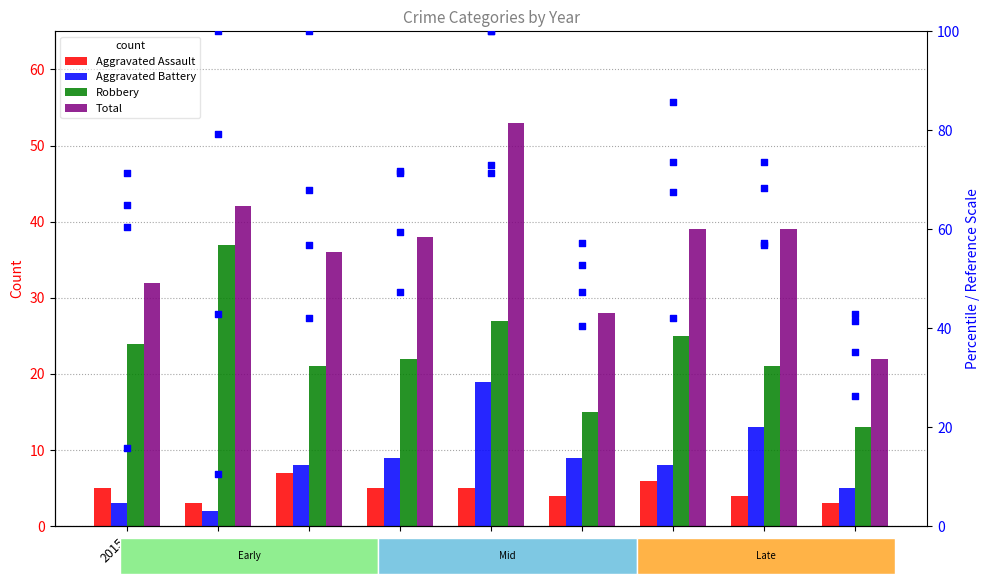

Which series has the largest Y range (max minus min)?

Aggravated Assault pct